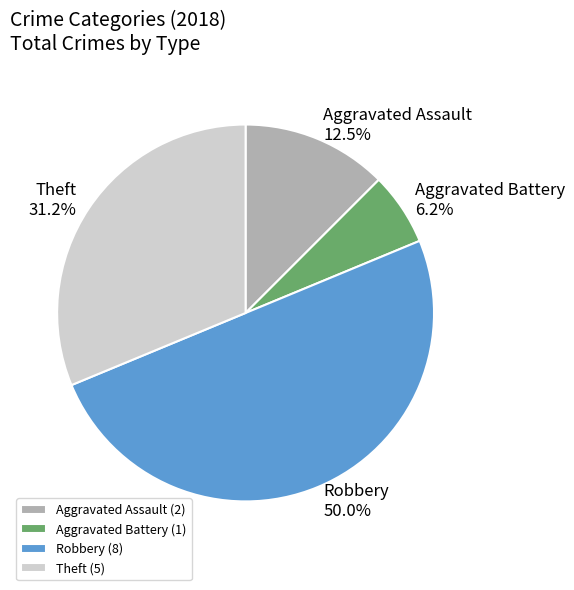

Rank the categories by value from lowest to highest.

Aggravated Battery (1), Aggravated Assault (2), Theft (5), Robbery (8)